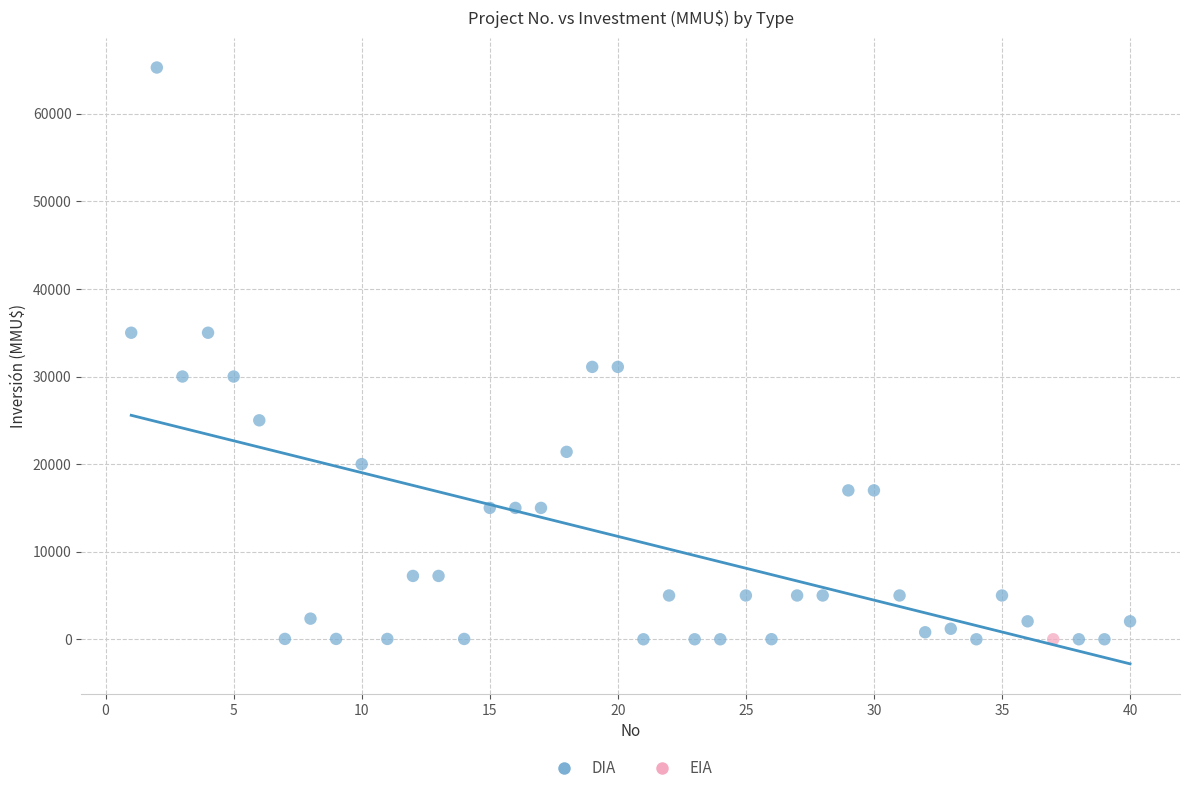

What are all the series names shown in the legend?

DIA, EIA